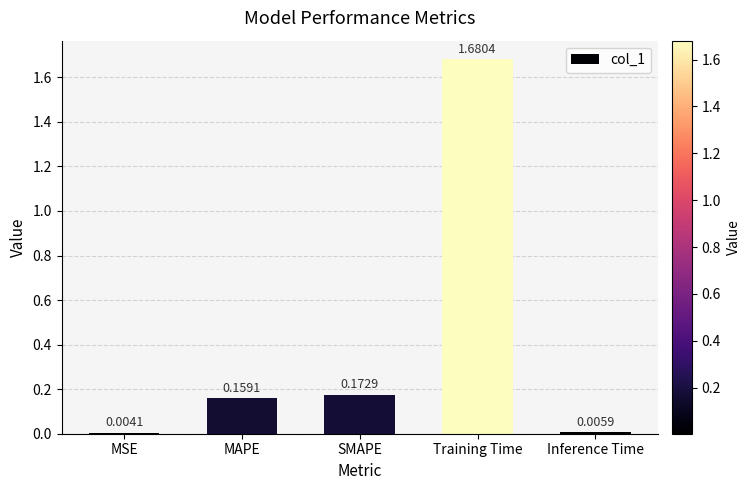

Does the chart contain stacked bars?

No